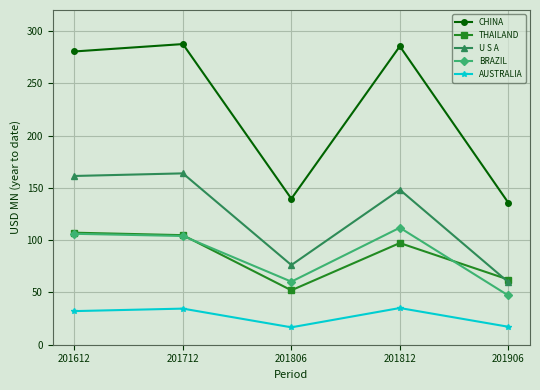

At how many categories does at least one series exceed 206?

3